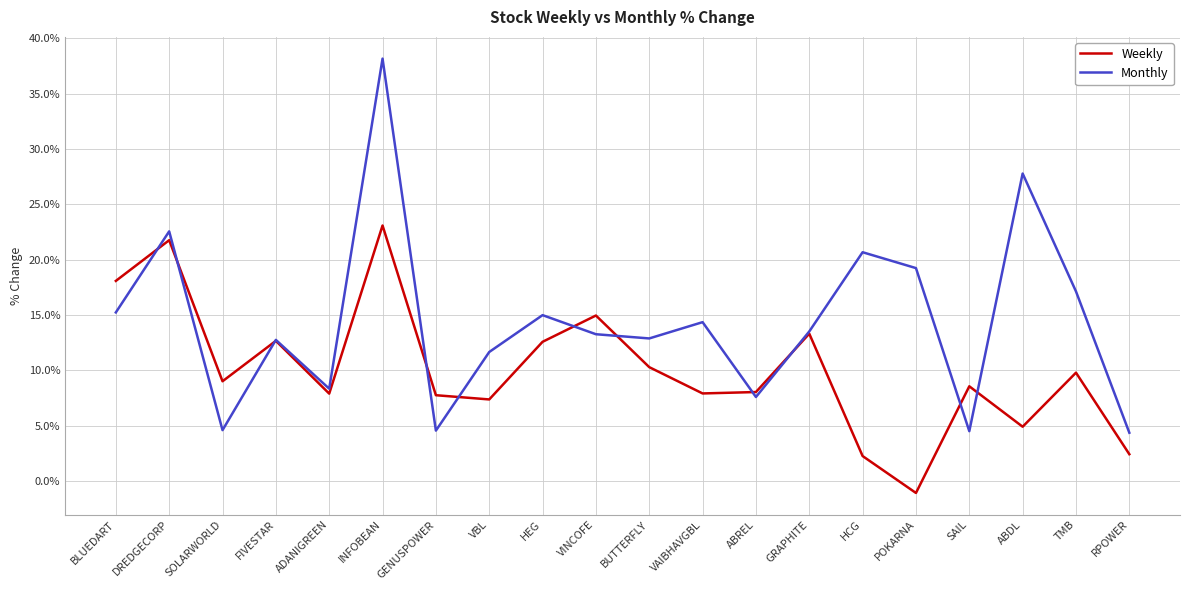

How many positive values does the Weekly series have?

19